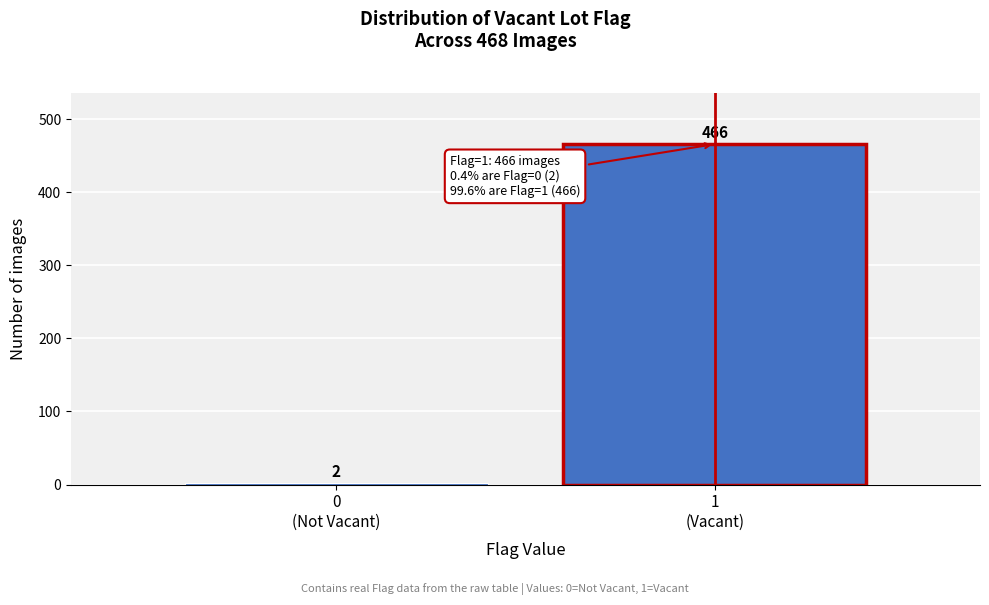

Reading right to left, list all the values displayed in this chart.

466	2